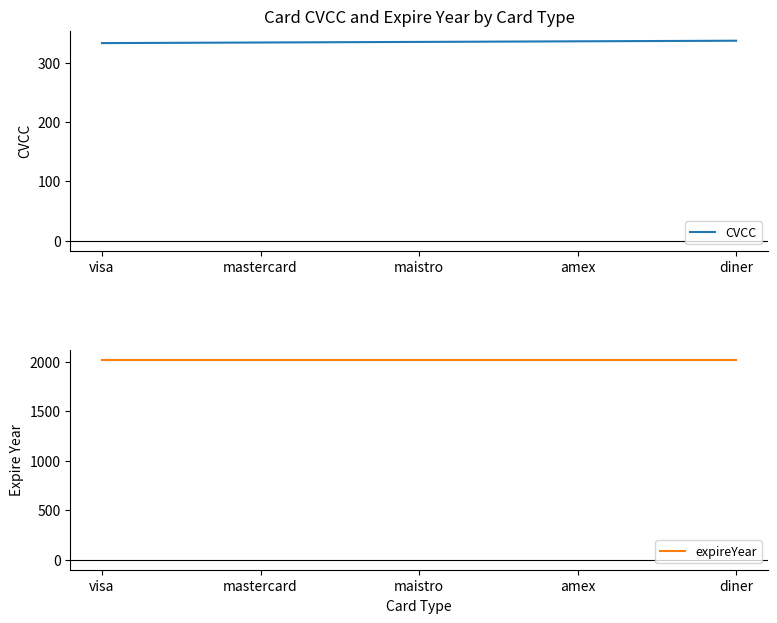

Reading left to right, list all the values displayed in this chart.

CVCC: visa=333	mastercard=334	maistro=335	amex=336	diner=337
expireYear: visa=2022	mastercard=2022	maistro=2022	amex=2022	diner=2022